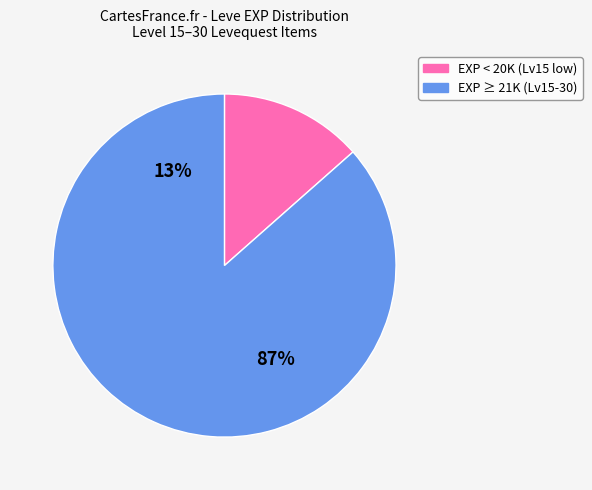

How many slices are in this pie chart?

2